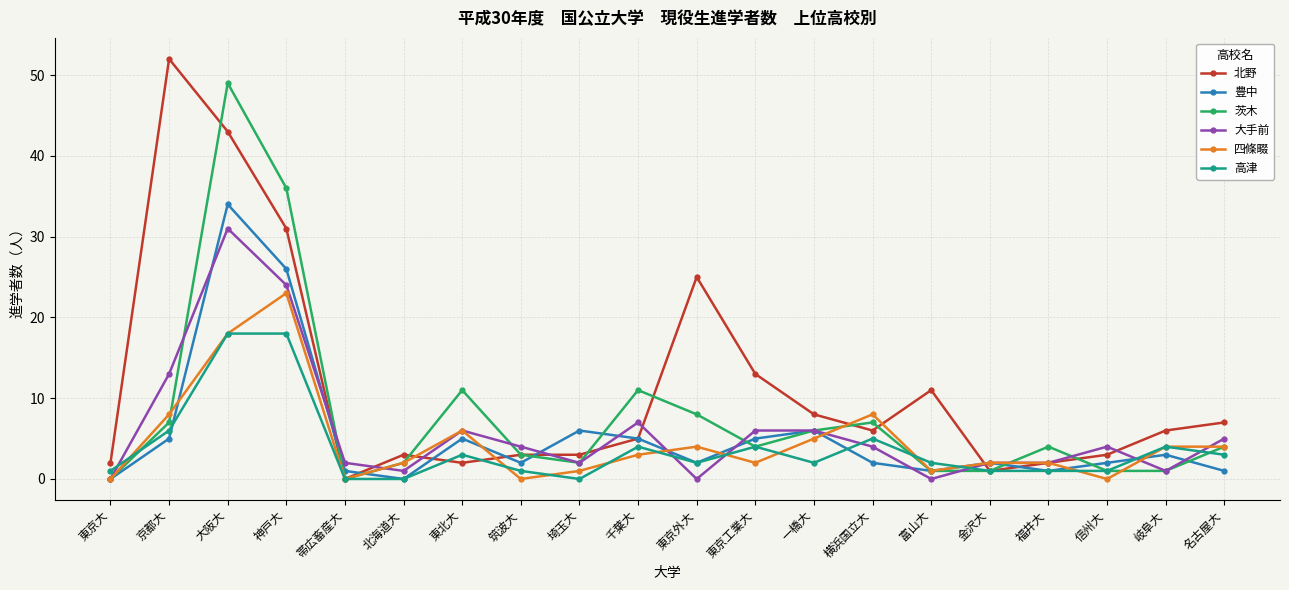

What is the label of the 15th point from the left?

富山大